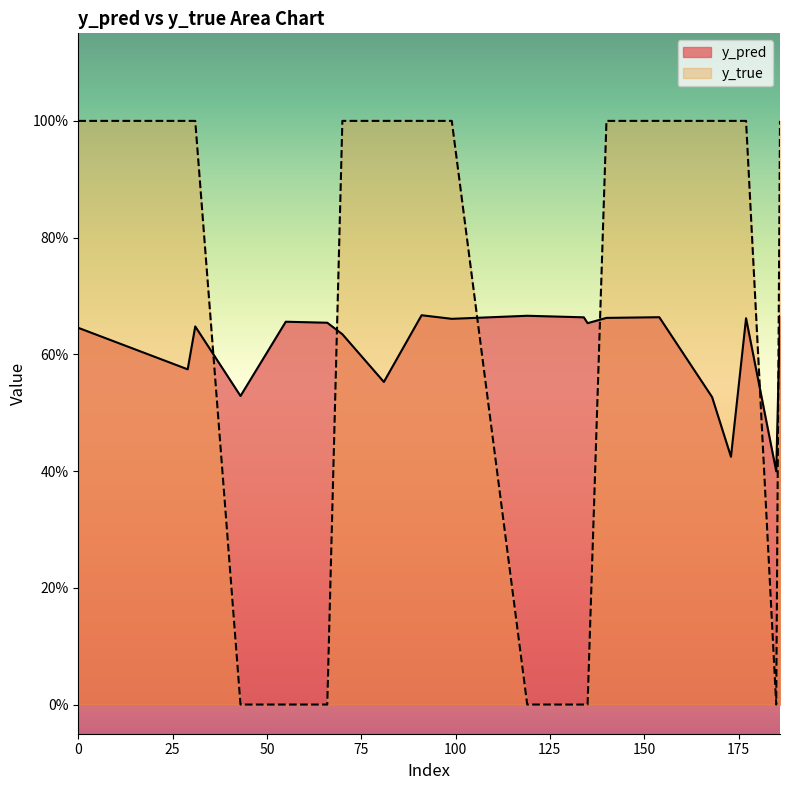

What is the value of the y_pred point at the 13th from the left?

0.7